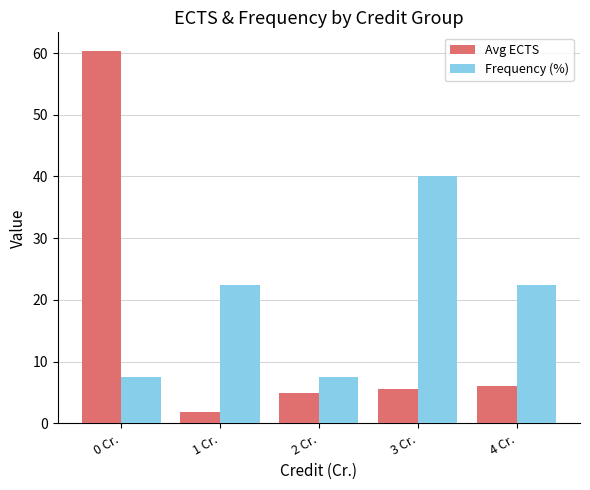

What is the highest value of the Frequency (%) series?

40.0